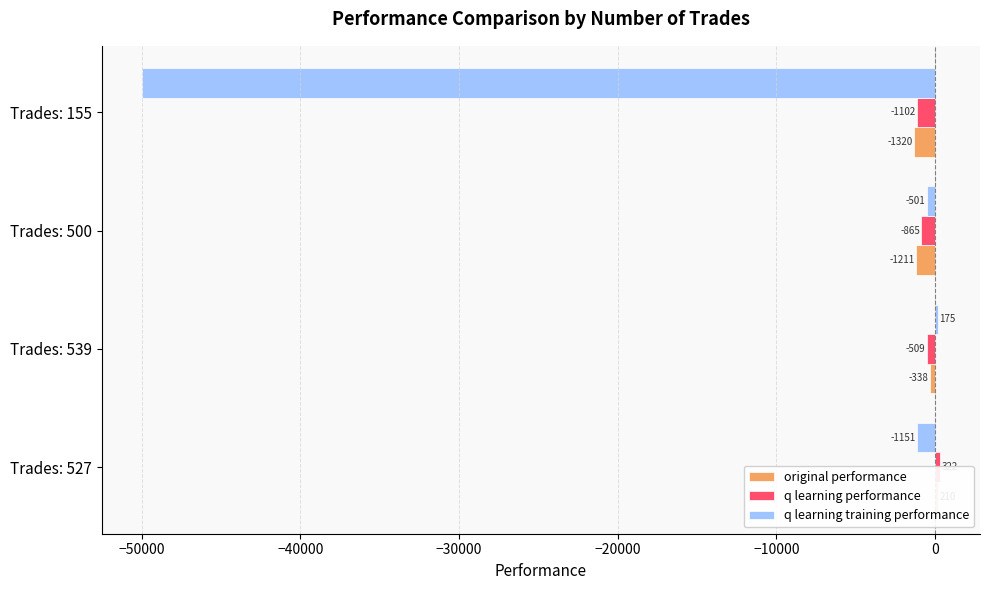

Reading left to right, transcribe all the data shown in this chart.

original performance: 210.3	-338.5	-1211.3	-1319.7
q learning performance: 322.3	-508.5	-864.6	-1101.5
q learning training performance: -1151.4	175.3	-501.2	-50000.0